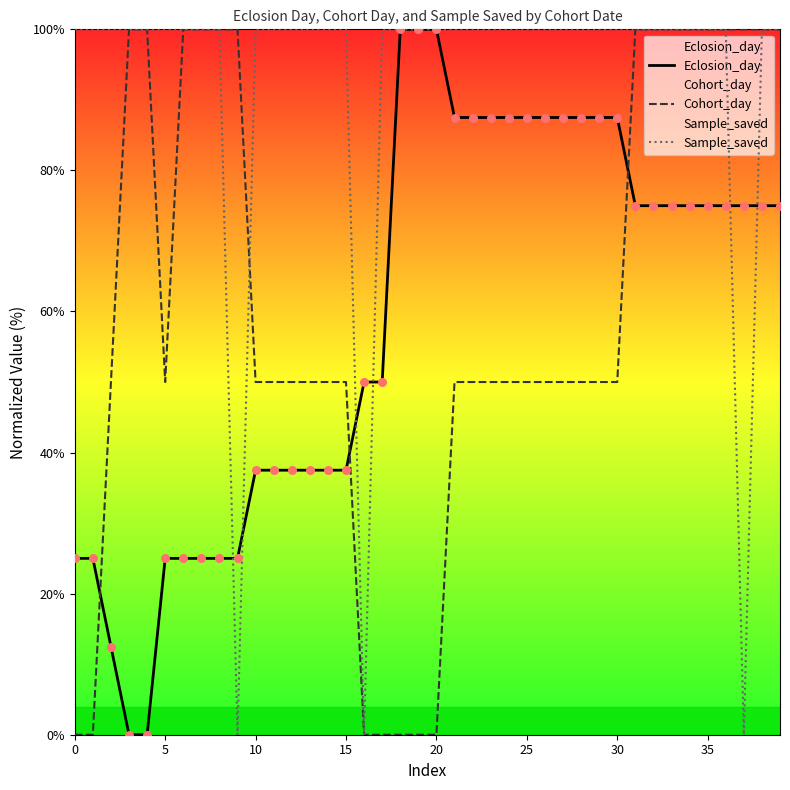

Is the value of Cohort_day at 12 greater than the value of Eclosion_day at 18?

No